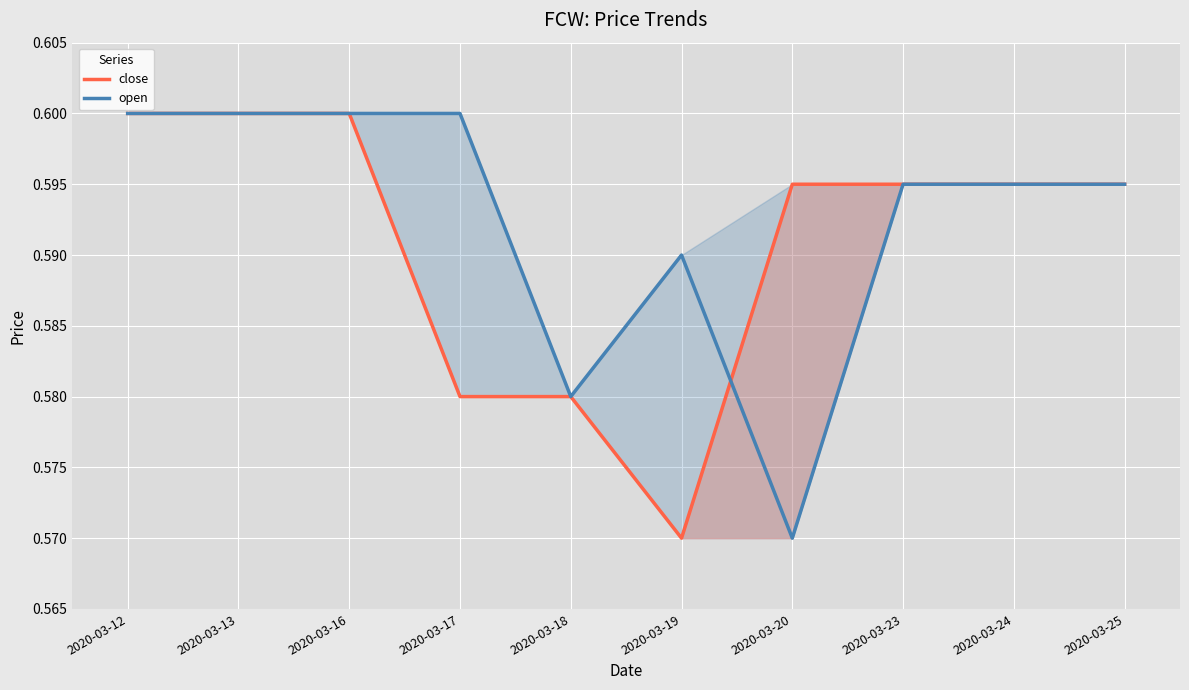

The value of close at 2020-03-13 is 0.6. True or false?

True